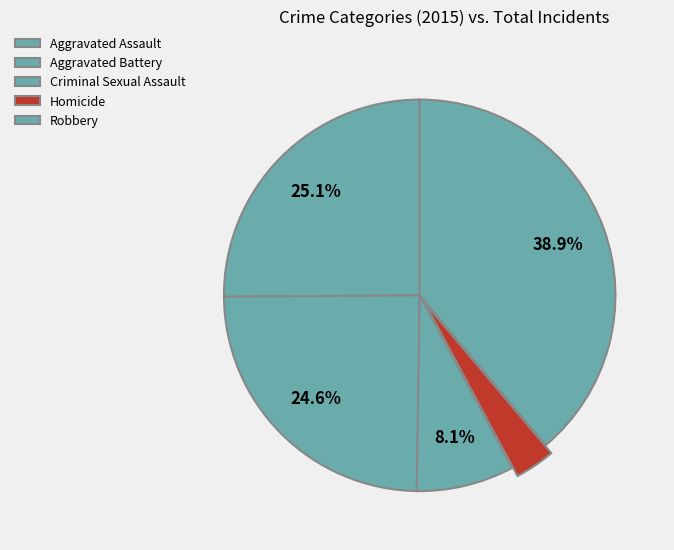

How many slices are in this pie chart?

5